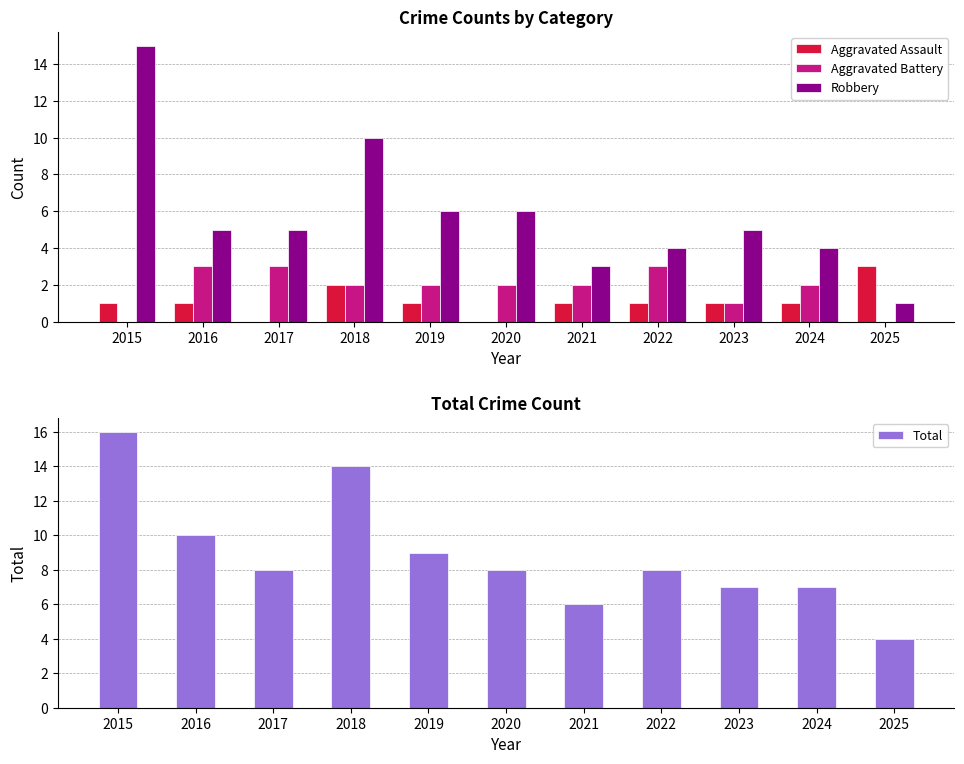

At 2025, list the series in order from largest to smallest.

Total, Aggravated Assault, Robbery, Aggravated Battery